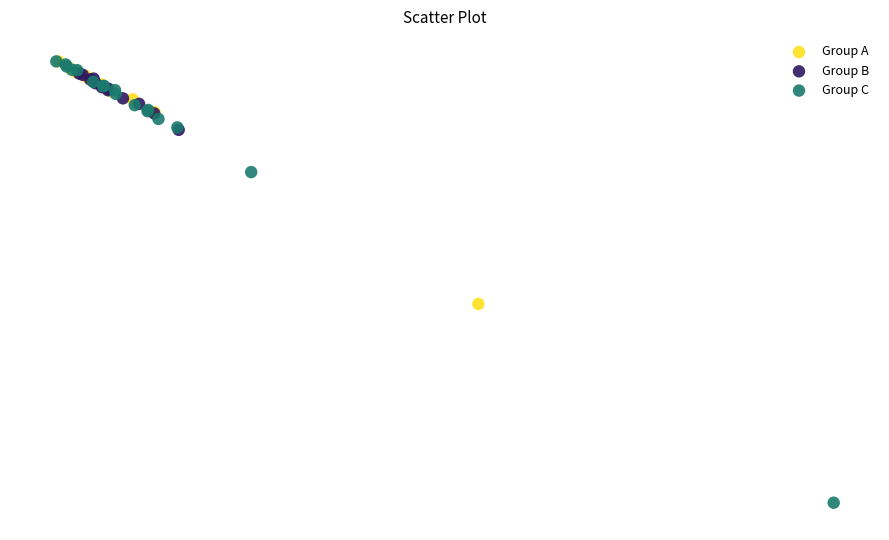

What are all the series names shown in the legend?

Group A, Group B, Group C